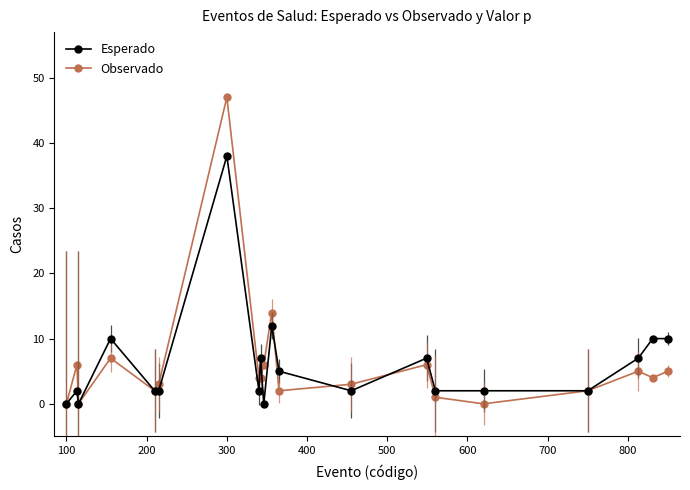

What is the difference between the second highest and second lowest values in the Esperado series?

12